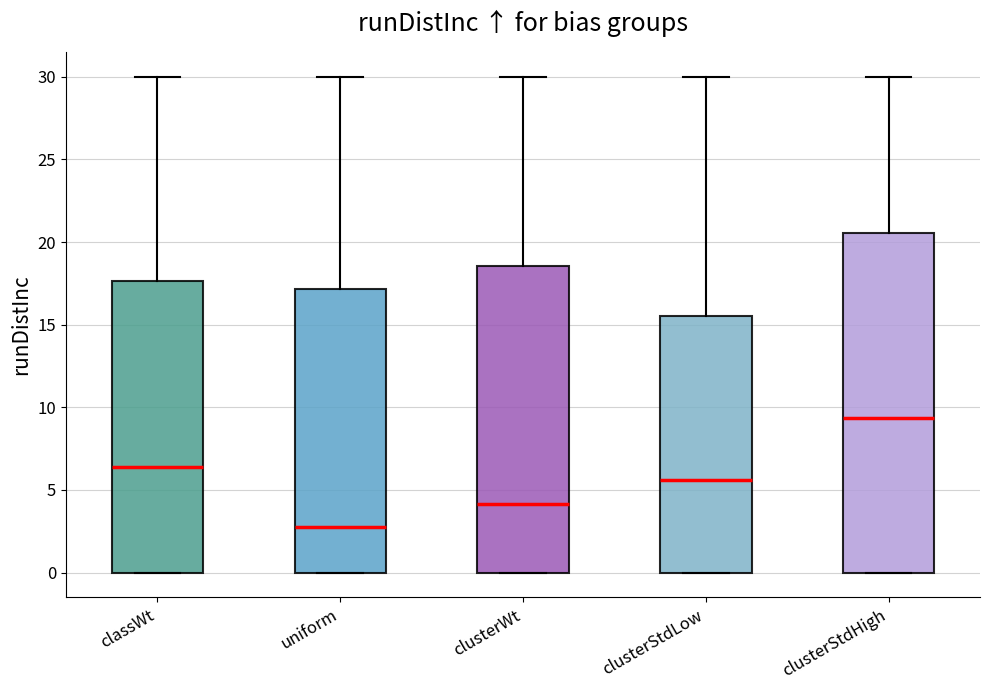

Reading left to right, transcribe this box plot: for each box, give where its median line is, the range the box spans, and where its two whiskers end, as read against the y-axis. The values are not printed on the chart, so give them approximately, as read against the axis.

classWt: median 6.5, box 0.0 to 17.5, whiskers 0.0 to 30.0
uniform: median 2.5, box 0.0 to 17.0, whiskers 0.0 to 30.0
clusterWt: median 4.0, box 0.0 to 18.5, whiskers 0.0 to 30.0
clusterStdLow: median 5.5, box 0.0 to 15.5, whiskers 0.0 to 30.0
clusterStdHigh: median 9.5, box 0.0 to 20.5, whiskers 0.0 to 30.0